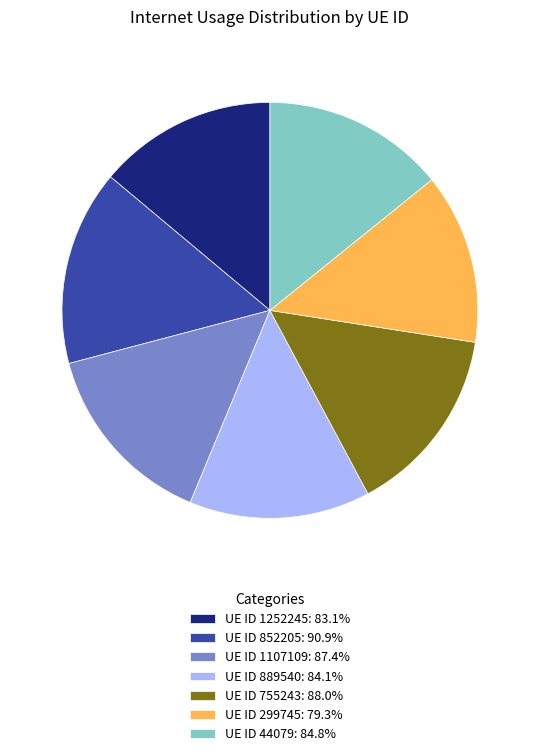

Combined, do UE ID 44079: 84.8% and UE ID 755243: 88.0% account for over 50%?

No